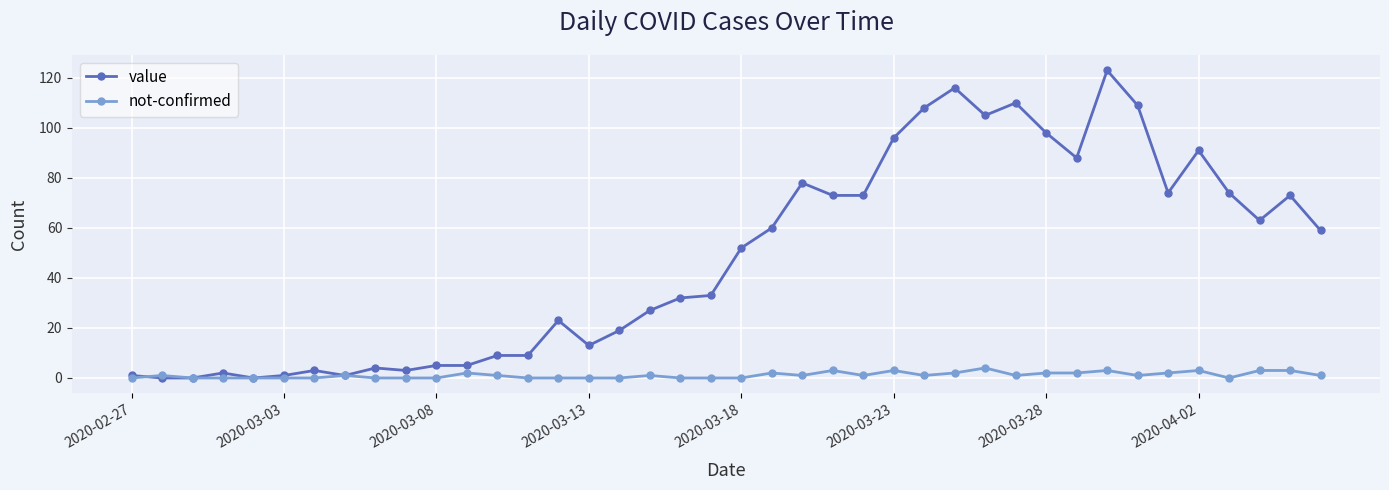

What is the value of the value point at the 16th from the left?

13